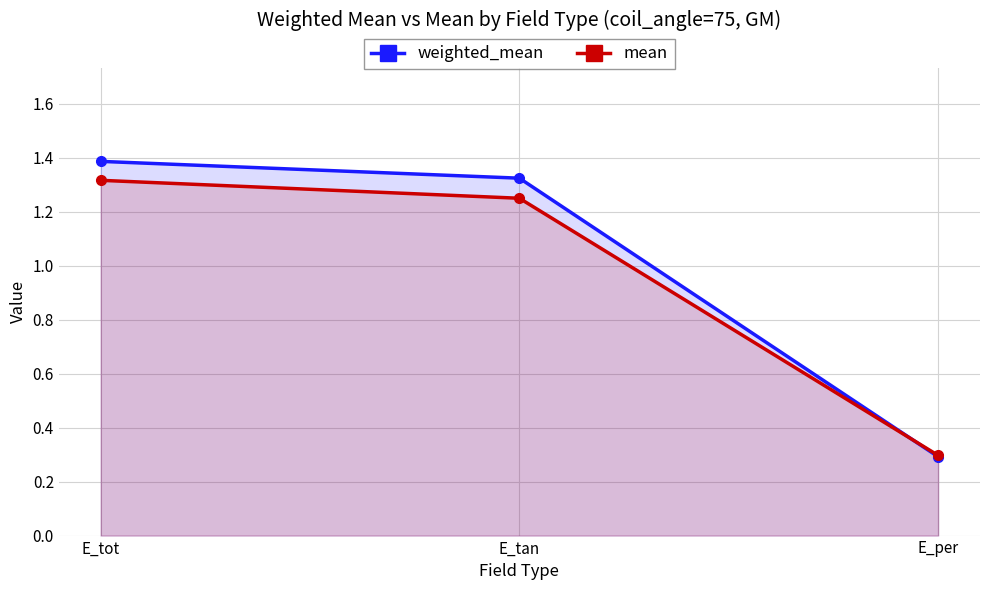

What position from the right is E_tot?

3